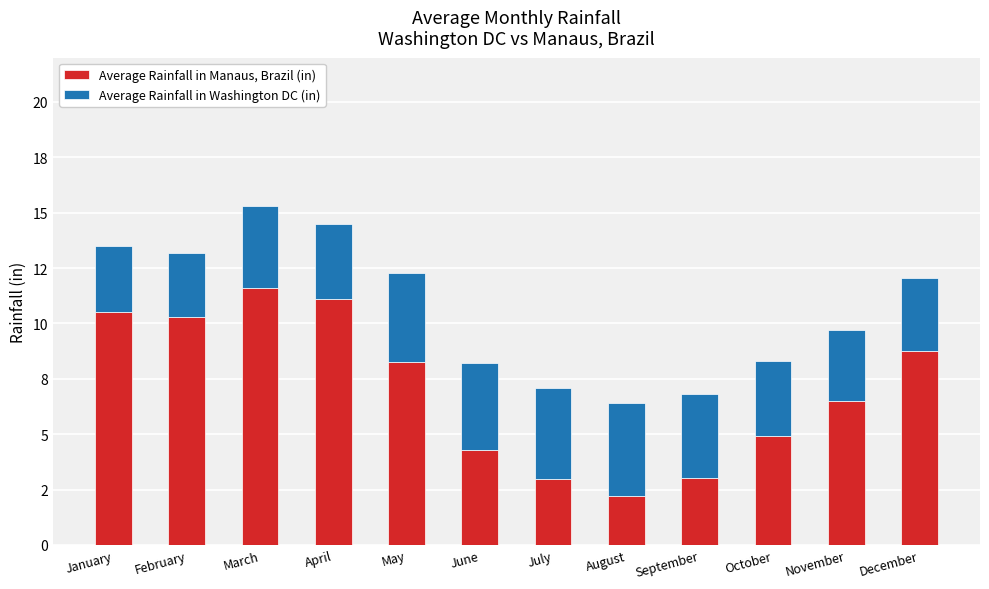

Which series has the widest spread of values?

Average Rainfall in Manaus, Brazil (in)